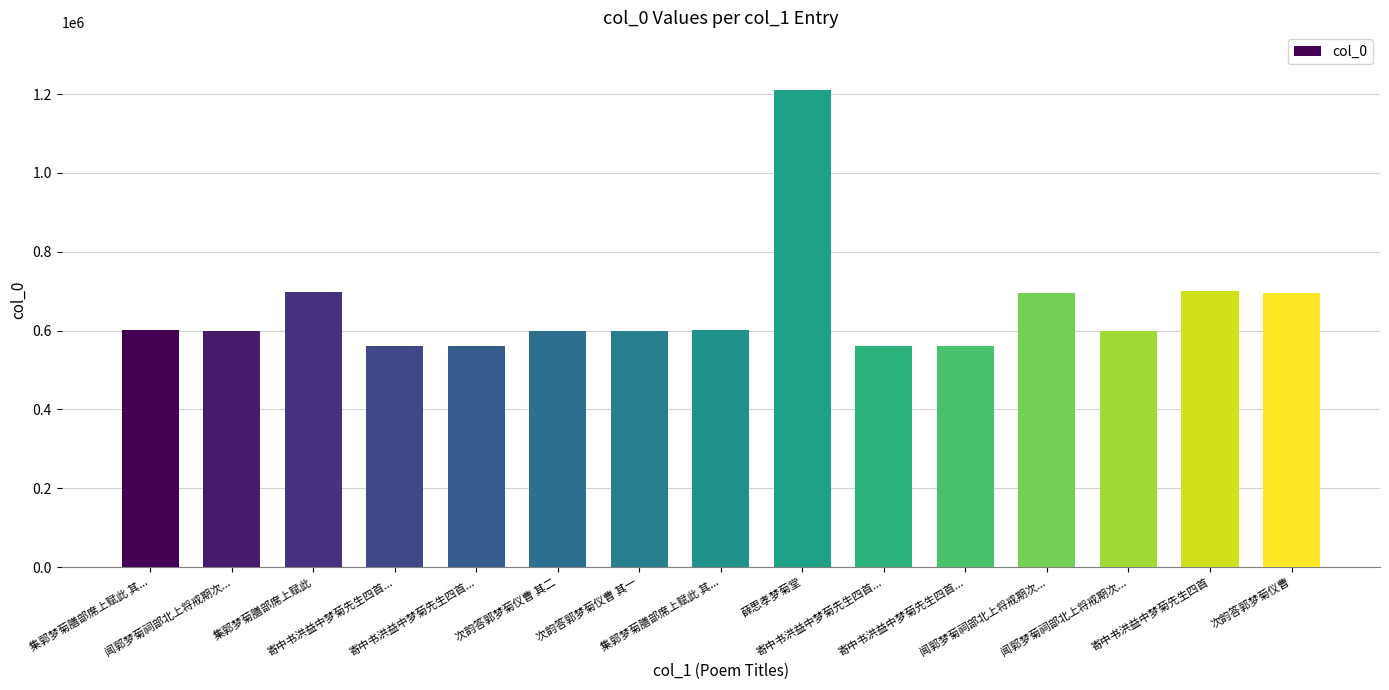

At which category does the chart reach its minimum across all series?

寄中书洪益中梦菊先生四首...